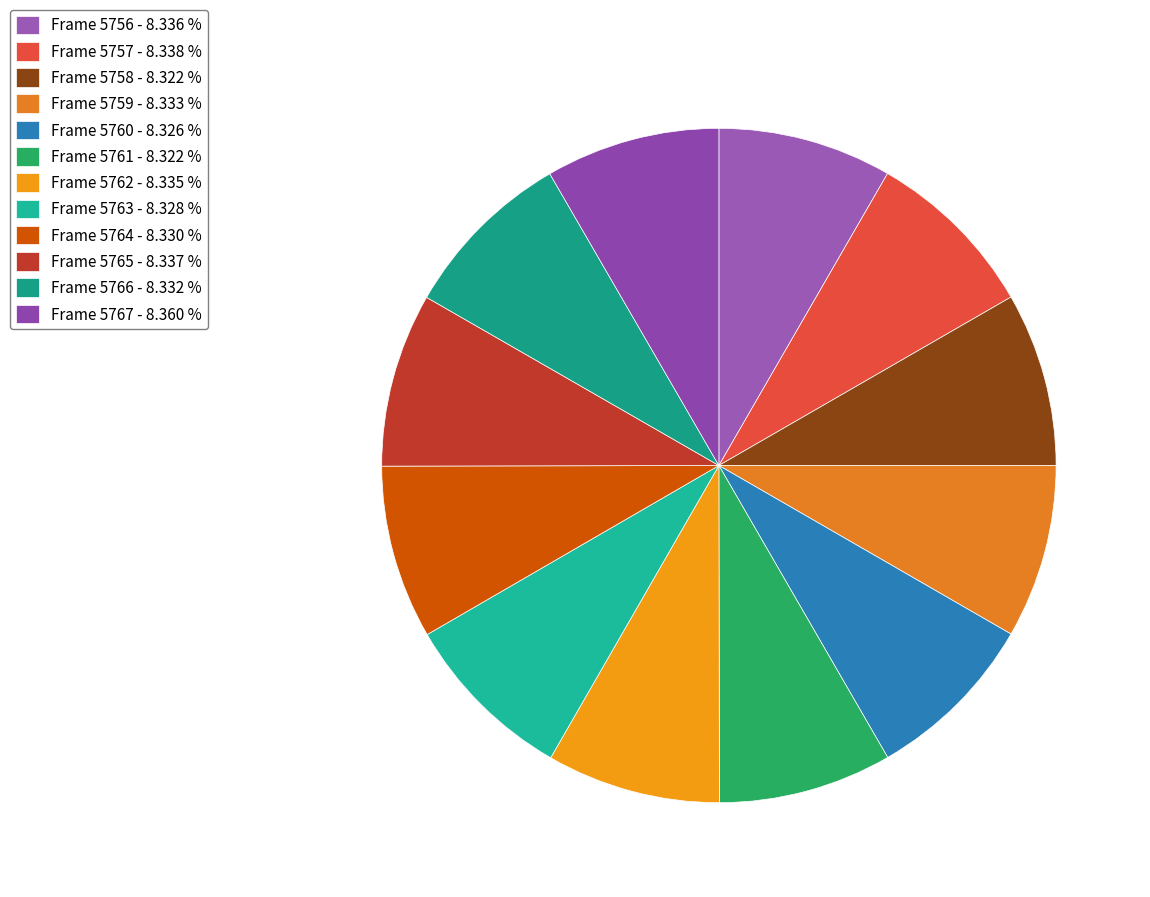

Do Frame 5759 and Frame 5765 together represent more than half of the pie?

No